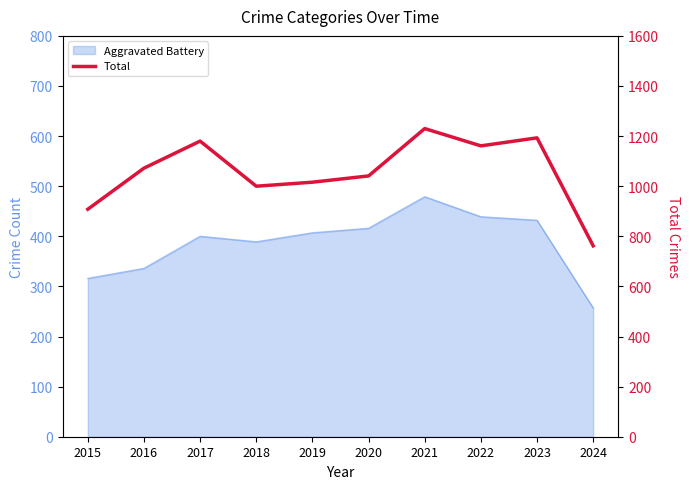

The value at 2015 is 908. True or false?

True